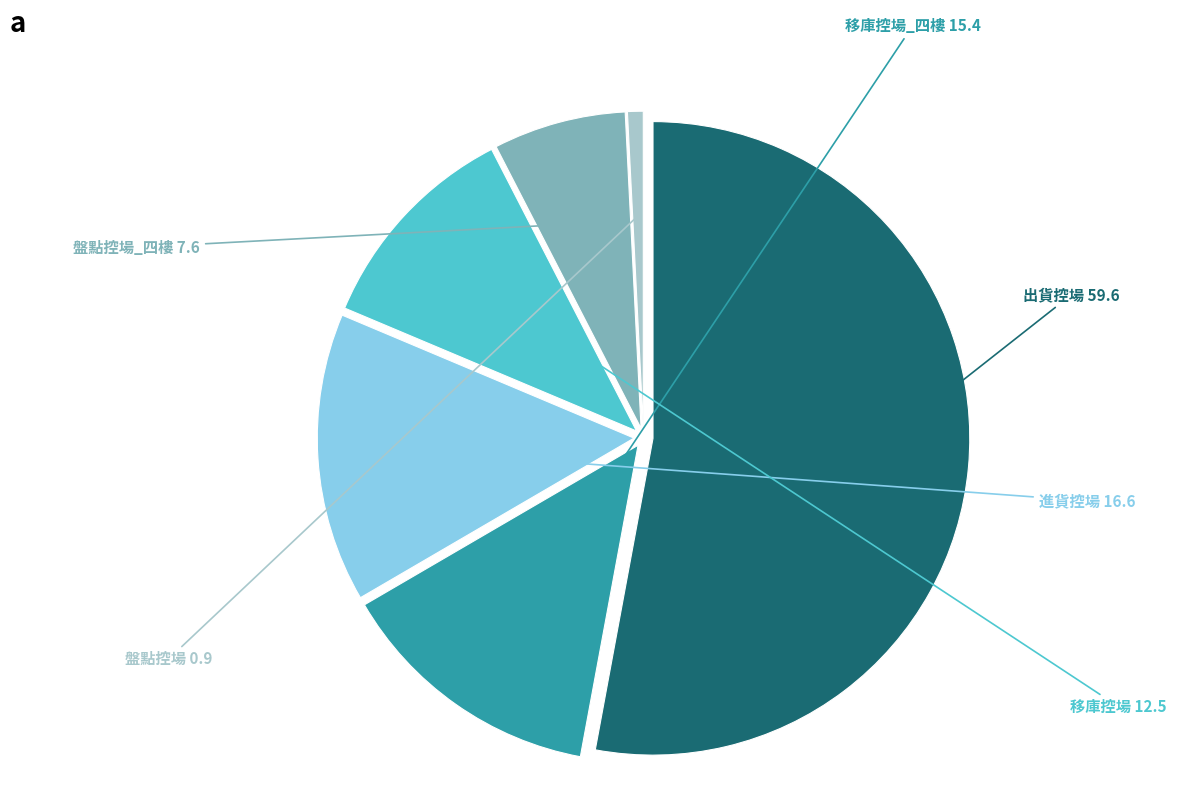

Does any single category account for the majority?

Yes